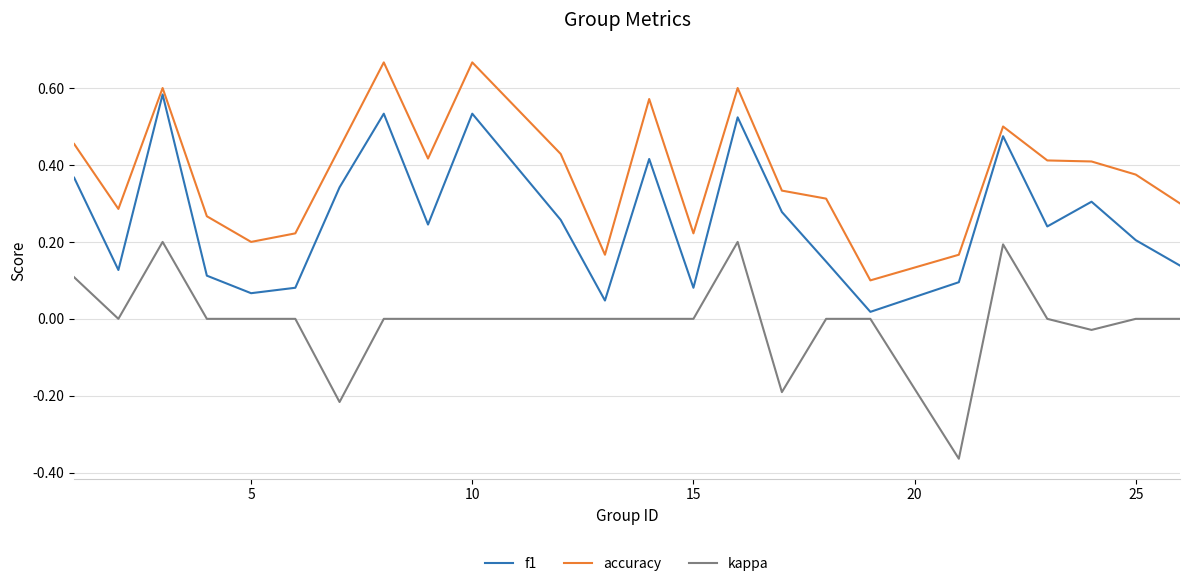

List the series in order of their peak value, lowest first.

kappa, f1, accuracy